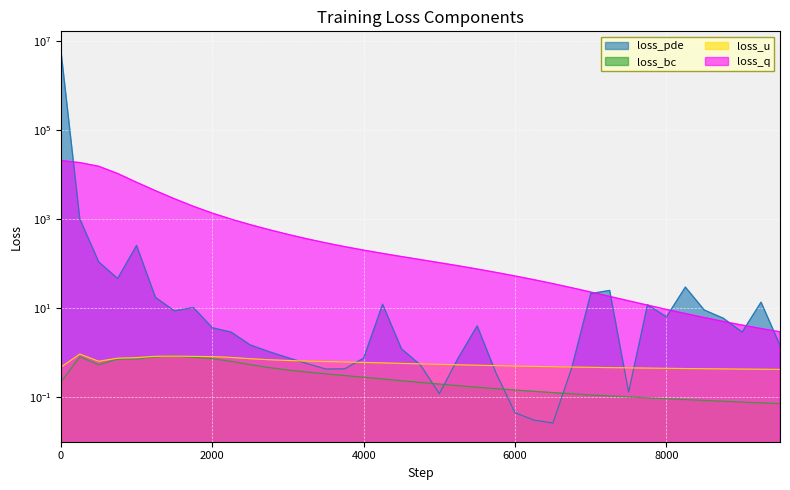

Between which two adjacent categories do loss_pde and loss_u first intersect?

3000 and 3250